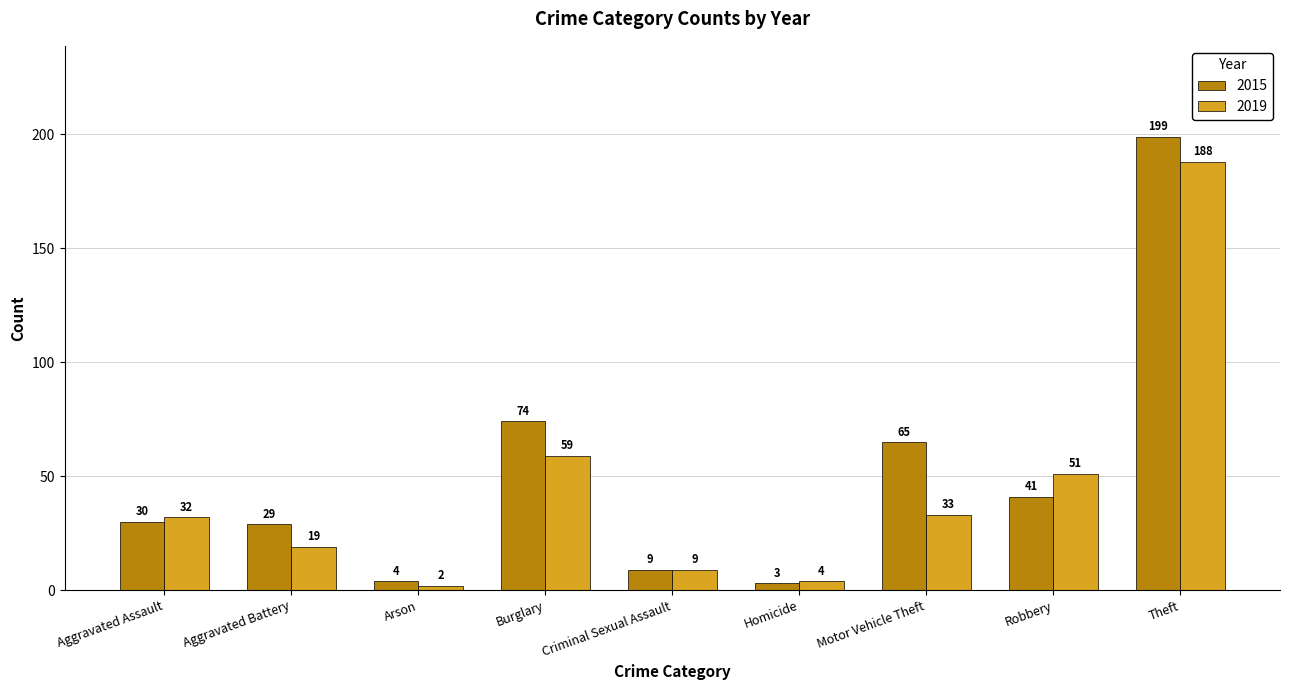

What is the approximate value of 2019 at Aggravated Battery, to the nearest 10?

20